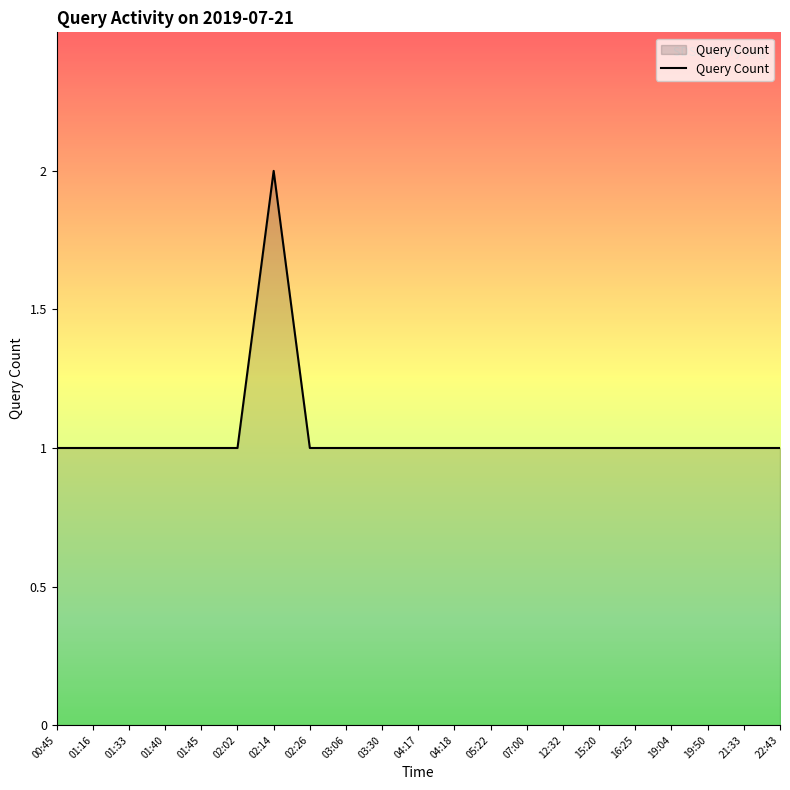

Reading left to right, list all the values displayed in this chart.

00:45=1	01:16=1	01:33=1	01:40=1	01:45=1	02:02=1	02:14=2	02:26=1	03:06=1	03:30=1	04:17=1	04:18=1	05:22=1	07:00=1	12:32=1	15:20=1	16:25=1	19:04=1	19:50=1	21:33=1	22:43=1